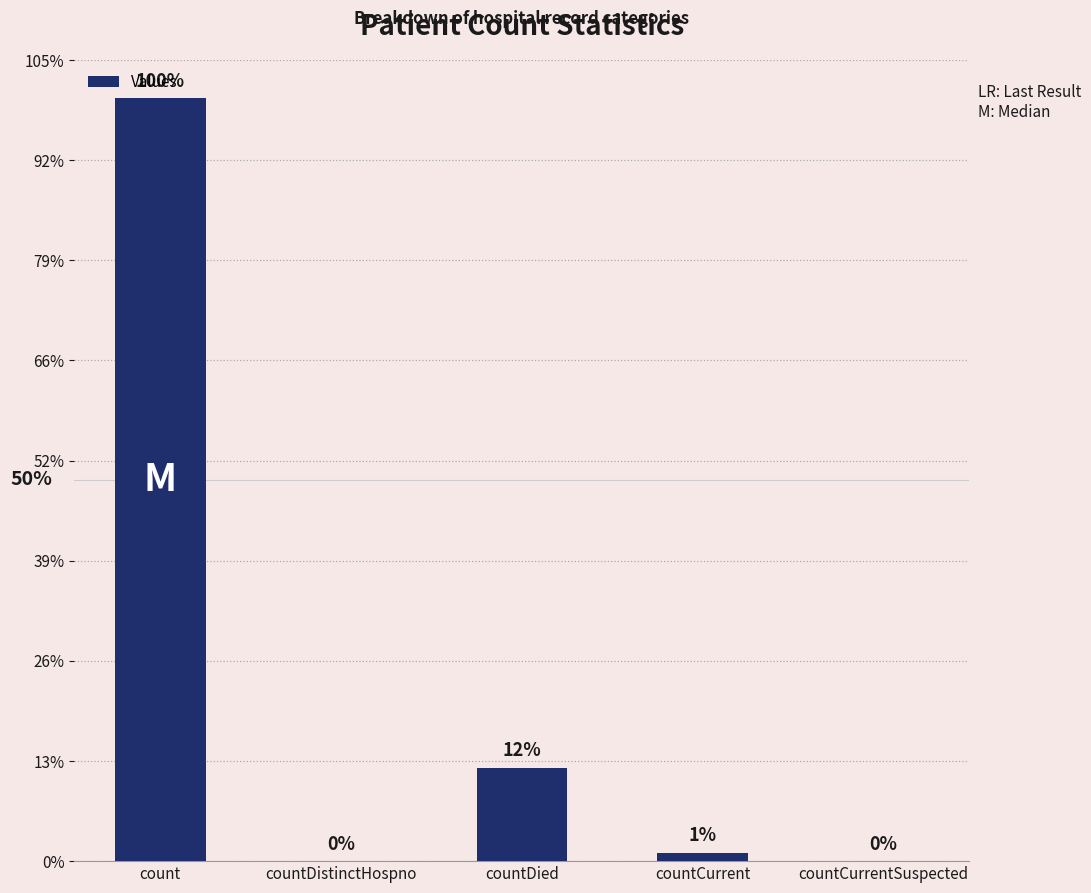

Where does the data first go above 1094?

count